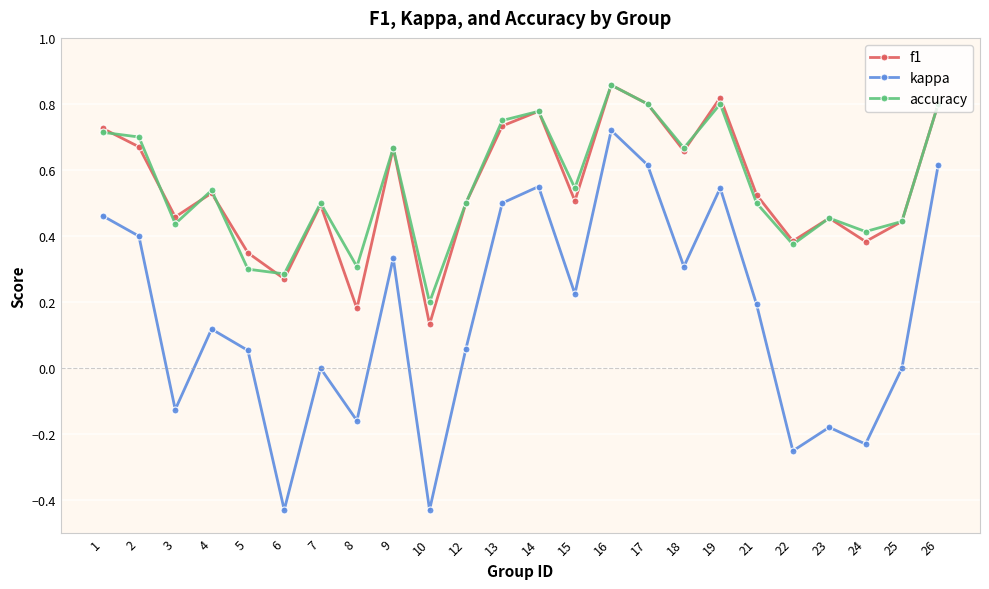

How many distinct data groups are displayed?

3